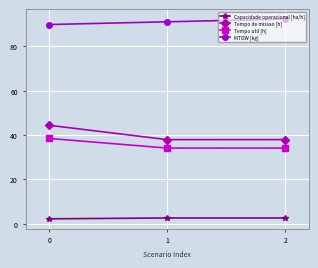

What is the difference between the maximum and minimum values in the Capacidade operacional [ha/h] series?

0.4